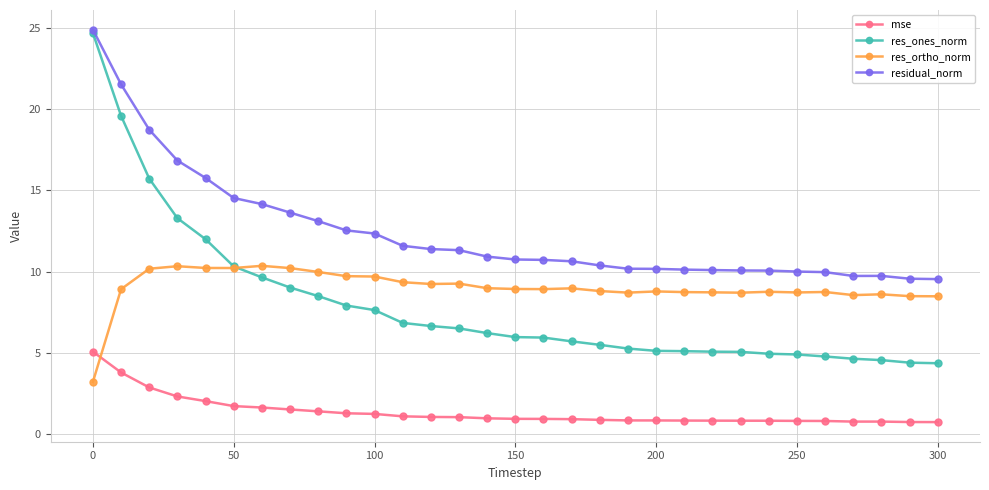

What is the maximum value shown in the chart?

24.9